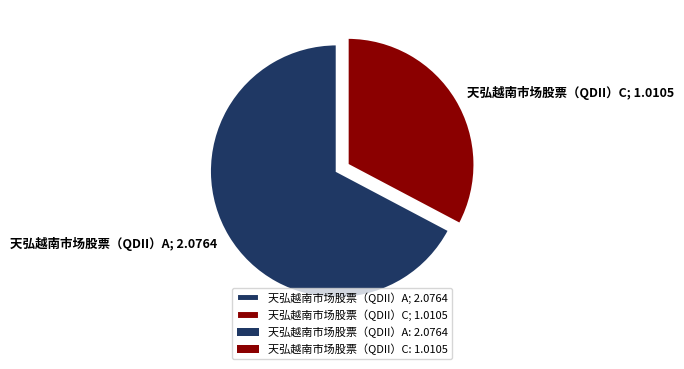

True or false: 天弘越南市场股票（QDII）A; 2.0764 accounts for 60% of the total.

False